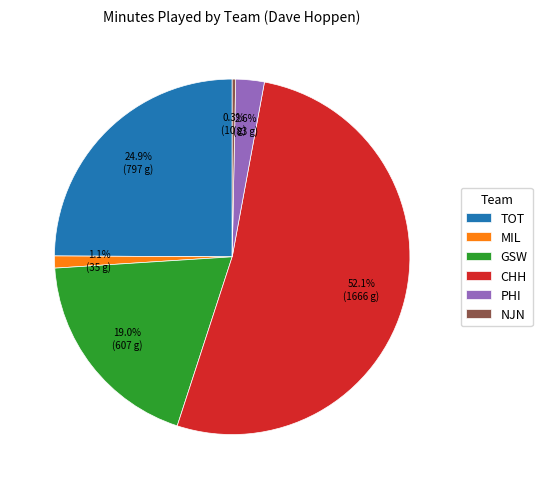

Approximately how many times larger is the value at TOT compared to PHI?

9.6